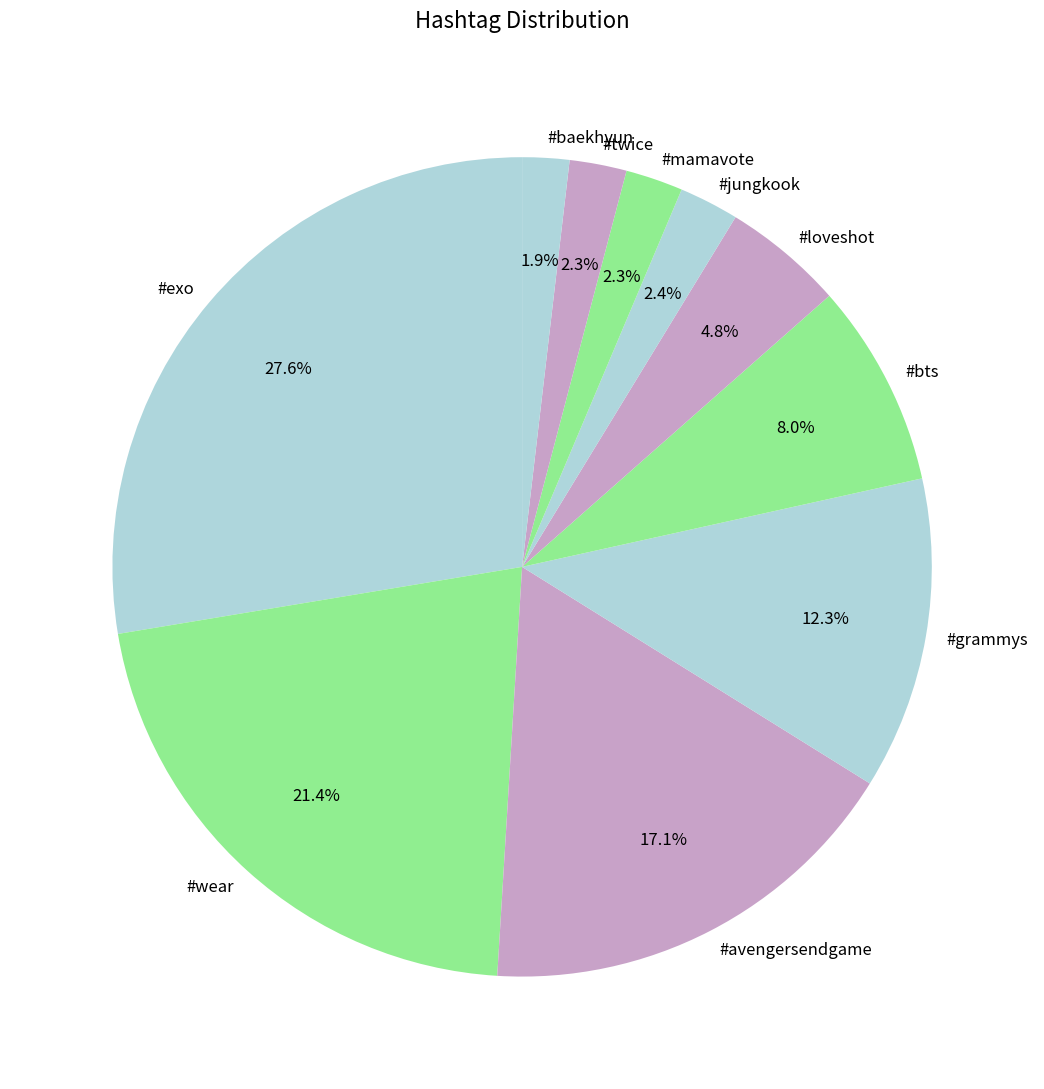

To the nearest percent, what is the difference between the #twice and #grammys slice percentages?

10%